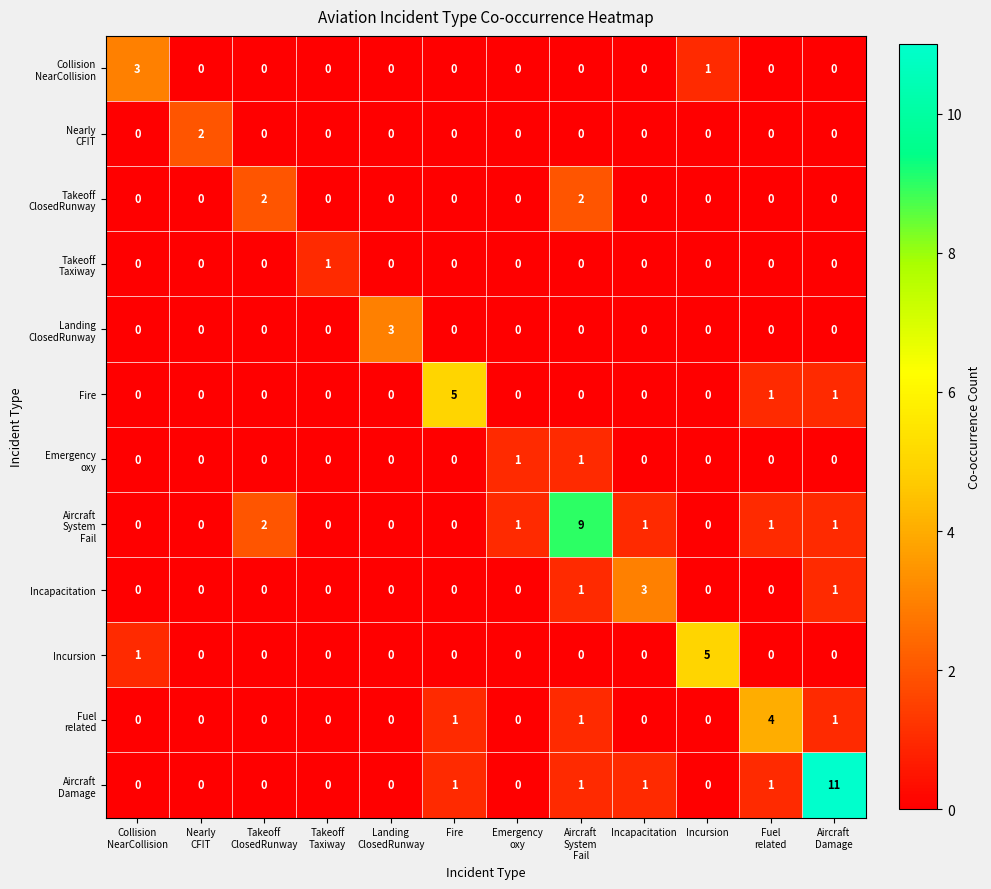

Count the Fire values in the range 0 to 1.

11